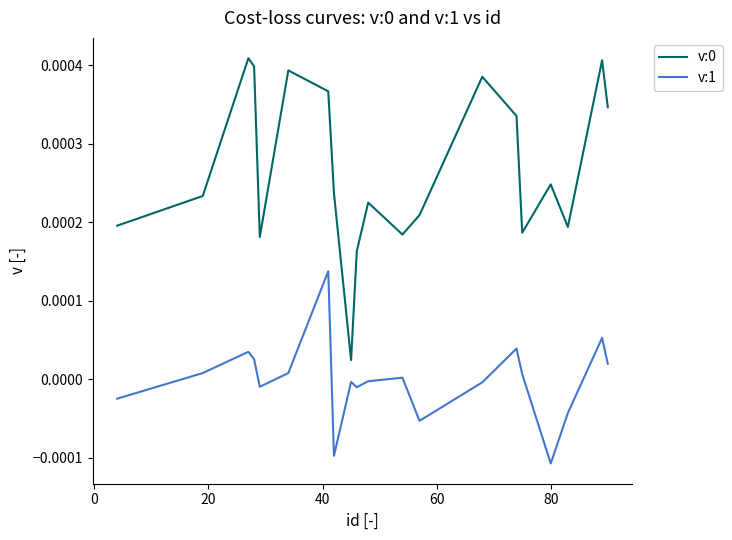

True or false: v:1 and v:0 cross at least once.

False